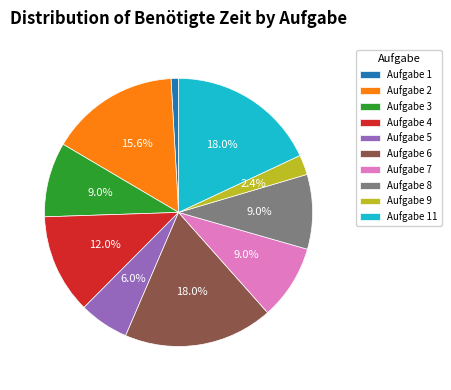

Which has a higher value, Aufgabe 8 or Aufgabe 1?

Aufgabe 8